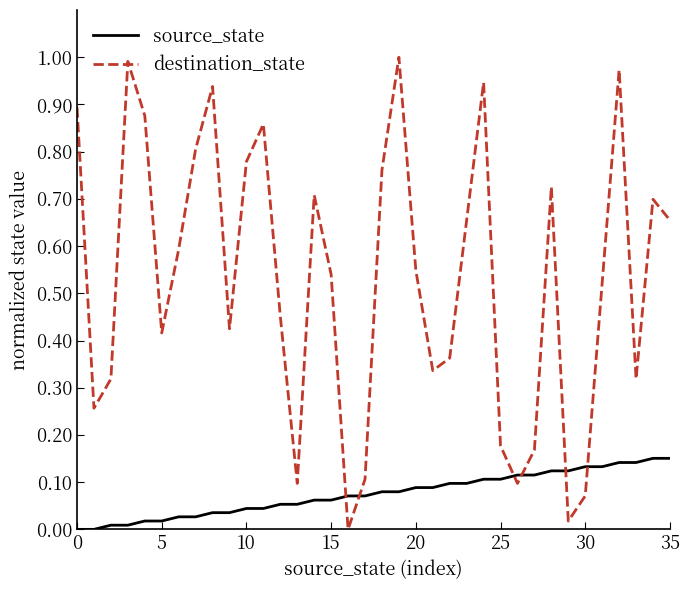

Which series ends up on top after the final intersection of destination_state and source_state?

destination_state